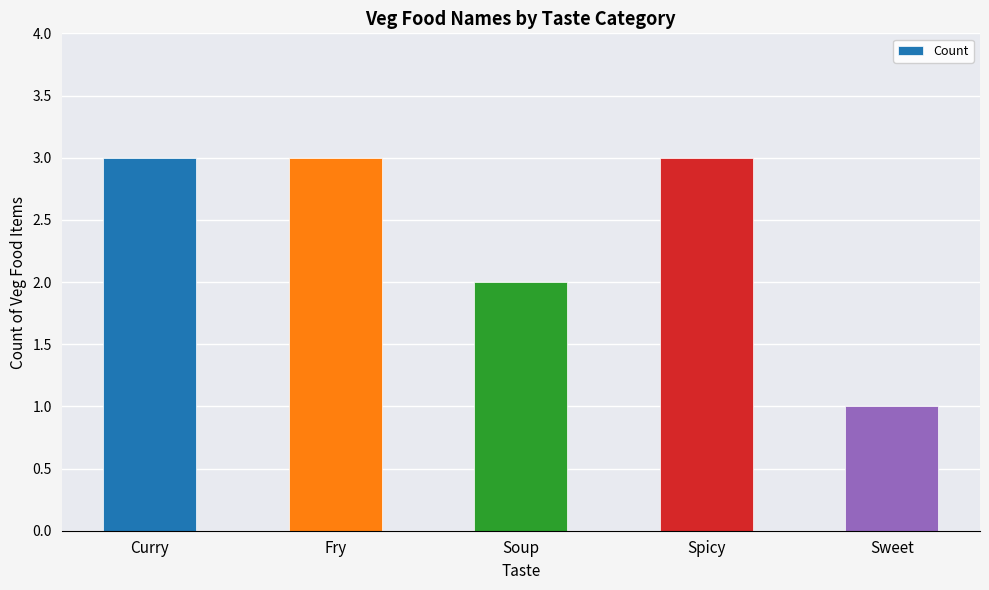

What is the average value?

2